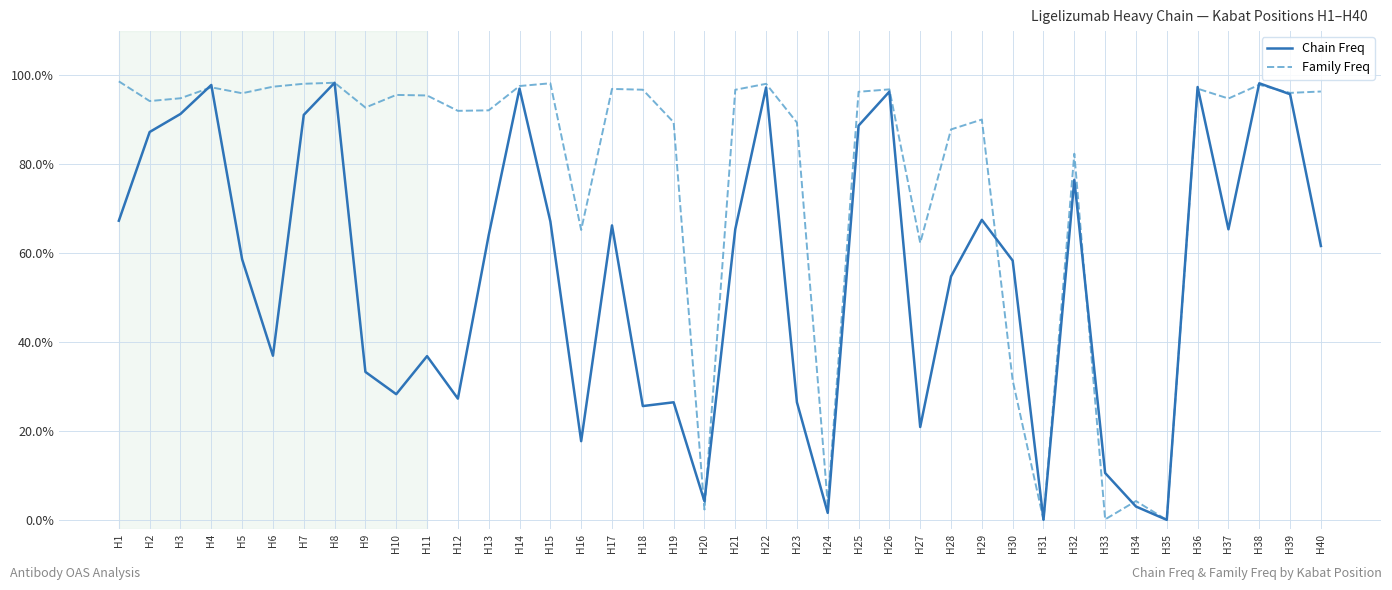

List the labels in order of Chain Freq value, largest first.

H8, H38, H4, H36, H22, H14, H26, H39, H3, H7, H25, H2, H32, H29, H1, H15, H17, H21, H37, H13, H40, H5, H30, H28, H6, H11, H9, H10, H12, H23, H19, H18, H27, H16, H33, H20, H34, H24, H31, H35